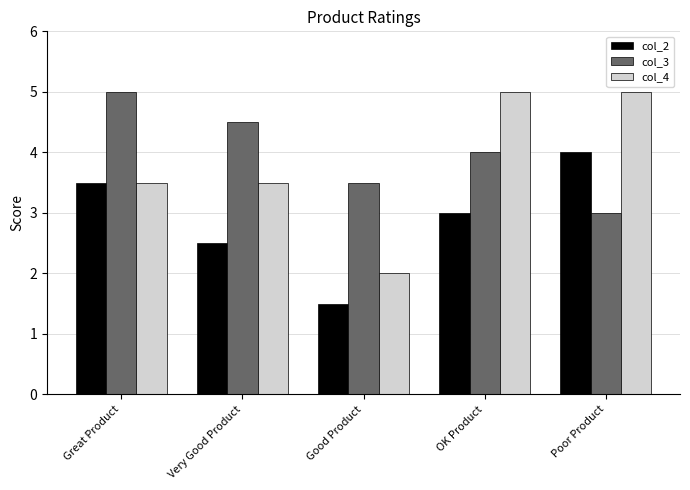

How many groups of bars are there?

5